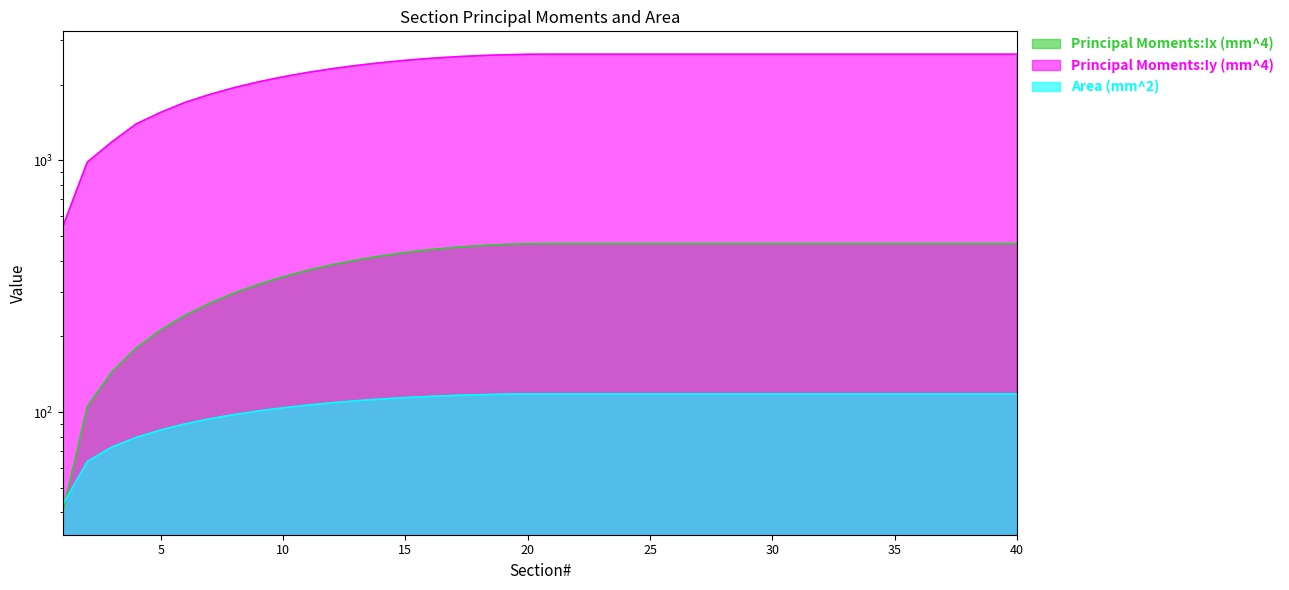

At which label is Area (mm^2) closest to 80?

4